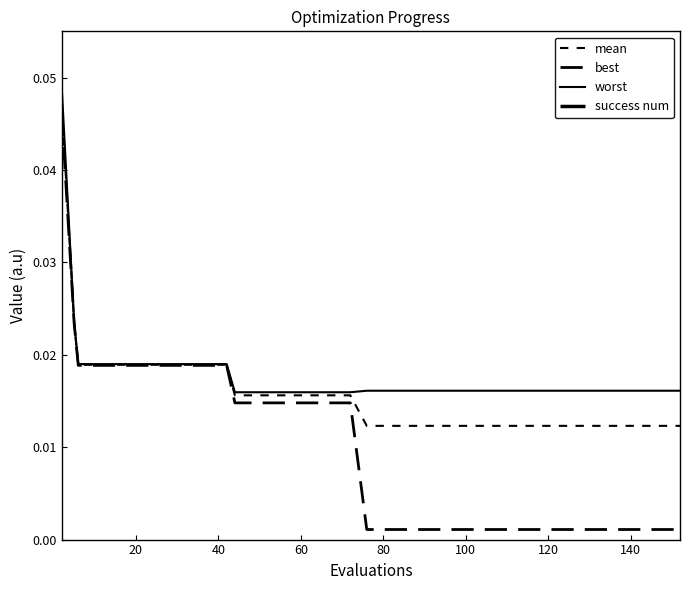

True or false: worst has more than 0 points higher than both neighbors.

False